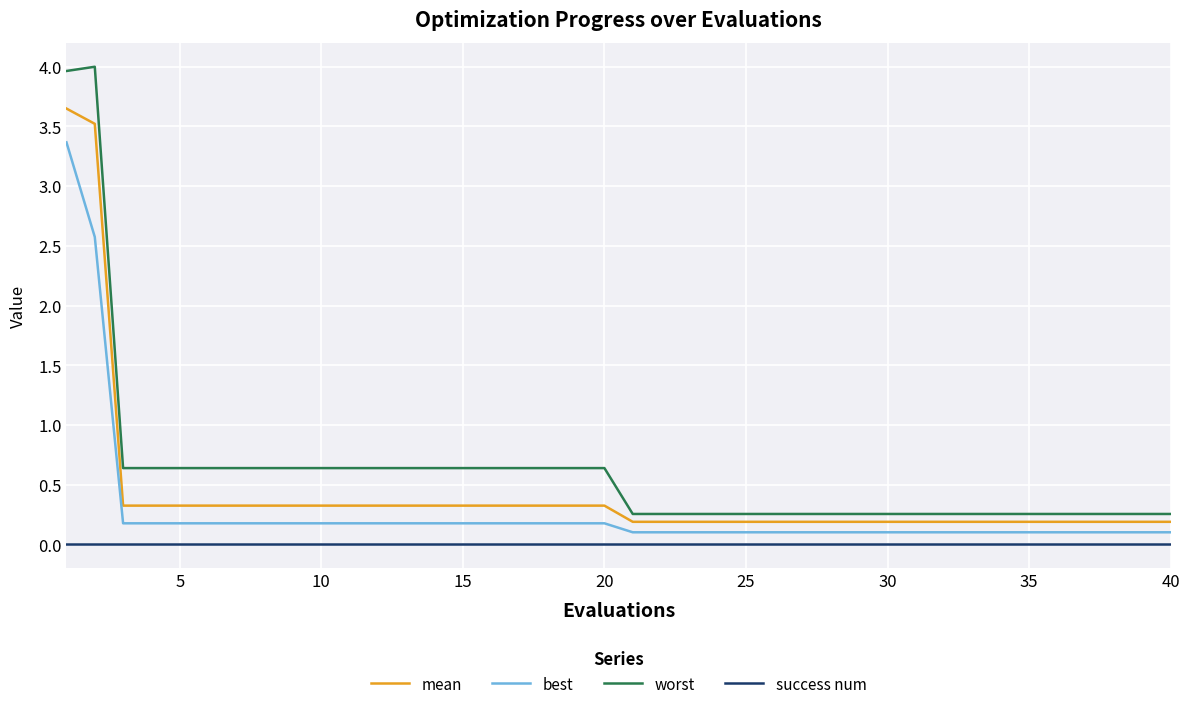

Count the number of categories in the chart.

40